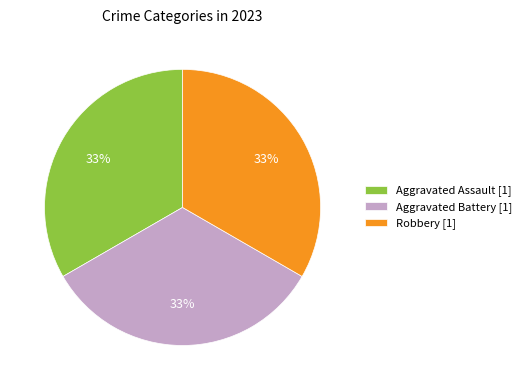

To the nearest percent, what percentage of the pie is Aggravated Assault [1]?

33%